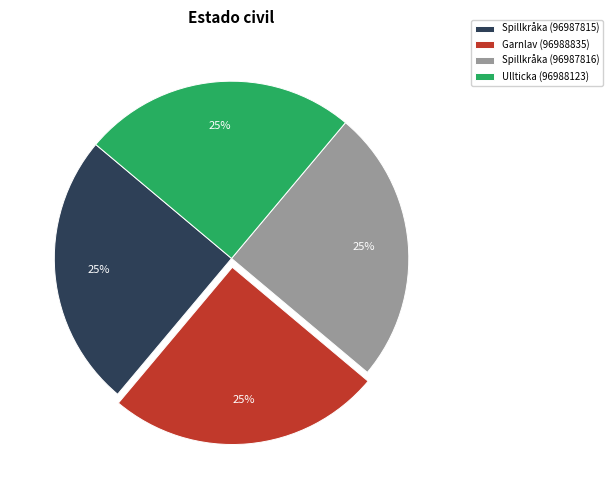

True or false: Garnlav (96988835) accounts for 25% of the total.

True